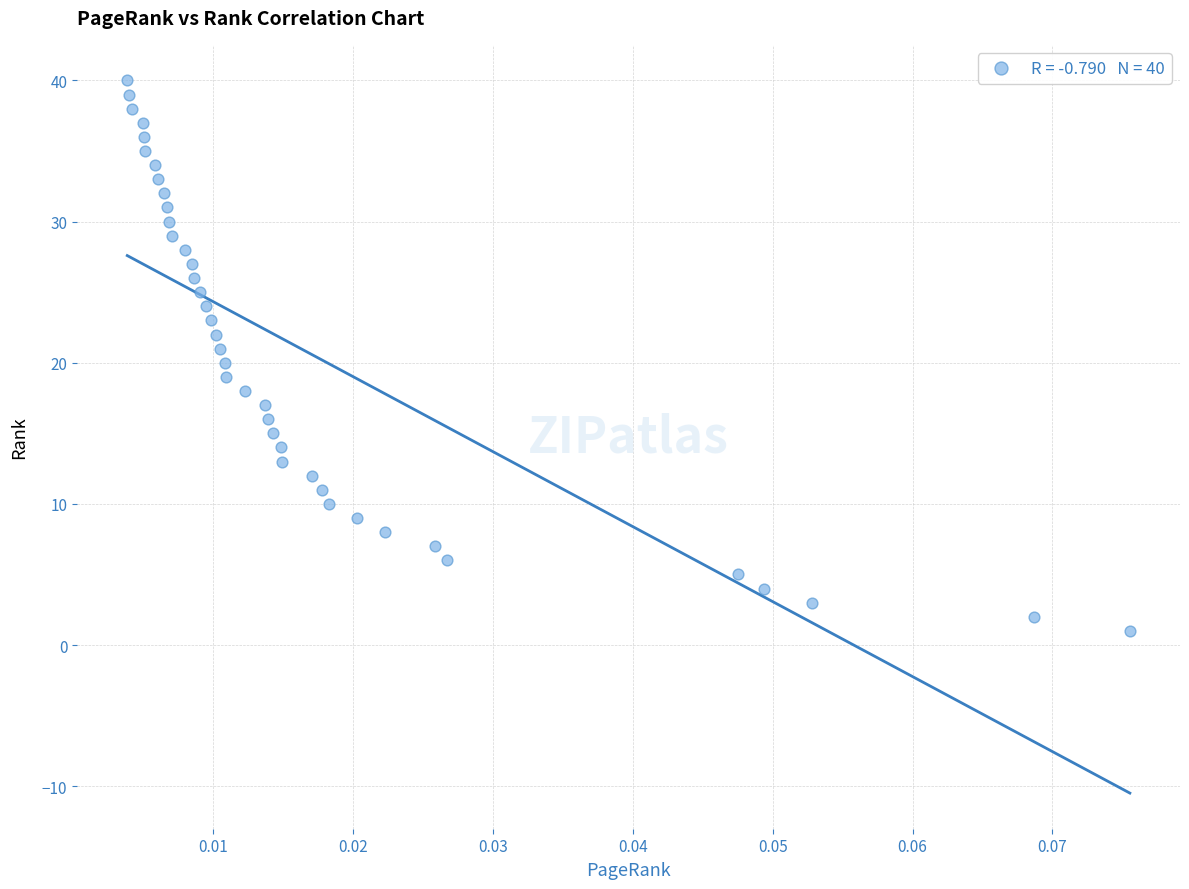

What is the range of Y values (max minus min)?

39